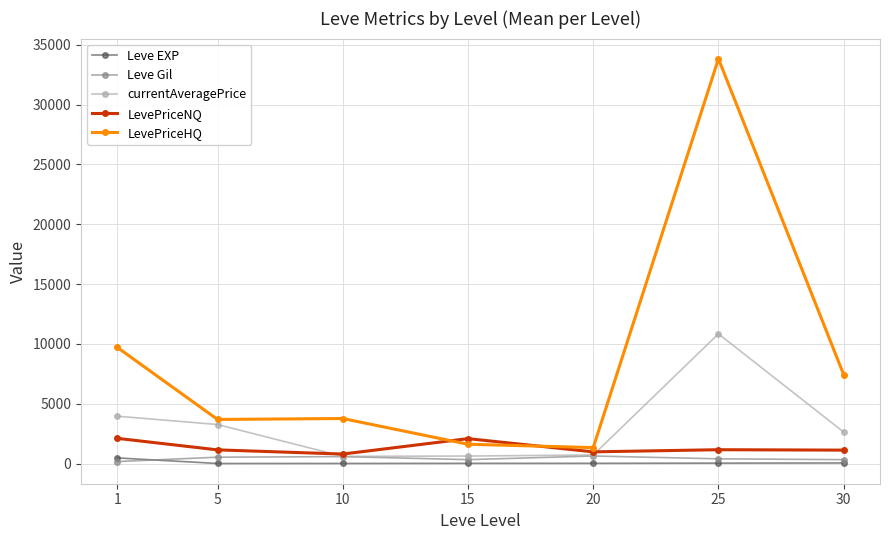

What is the value of the LevePriceNQ point at the 2nd from the left?

1140.7